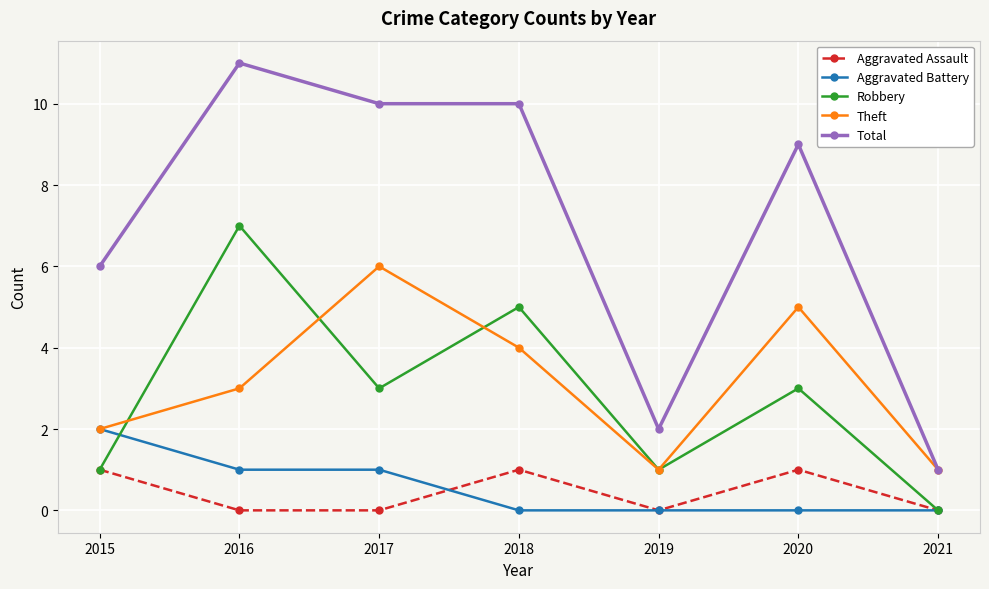

True or false: Aggravated Battery has a value of -1 at 2021.

False